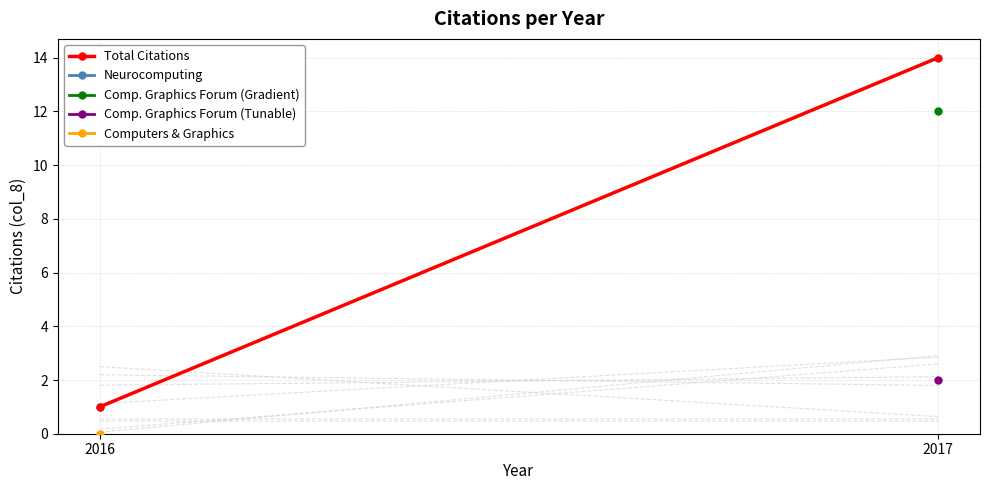

What is the maximum value shown in the chart?

14